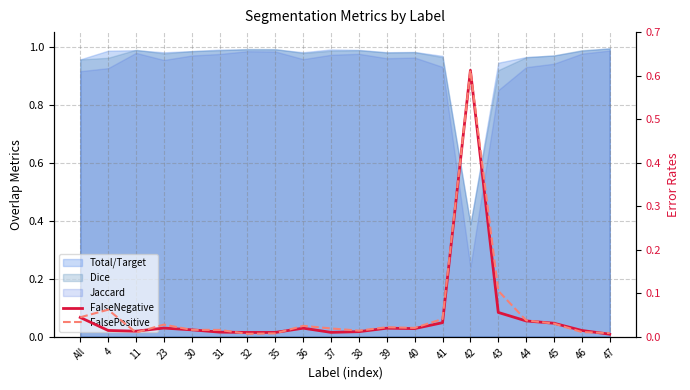

How many categories are shown in the chart?

20